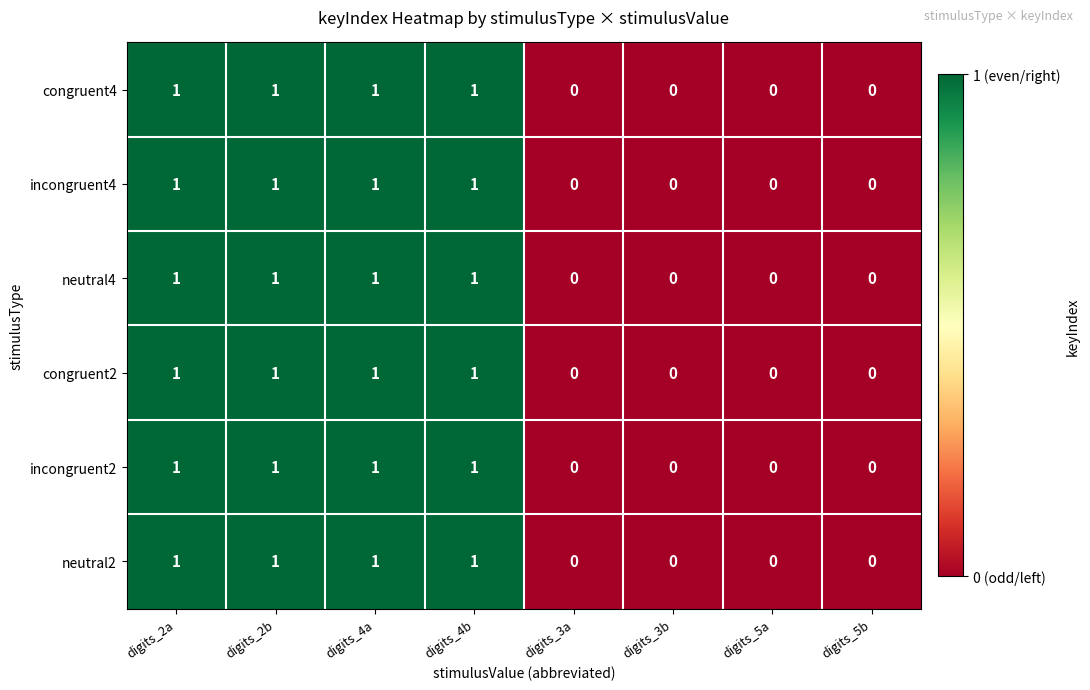

True or false: congruent4 has a value of 1 at digits_4b.

True